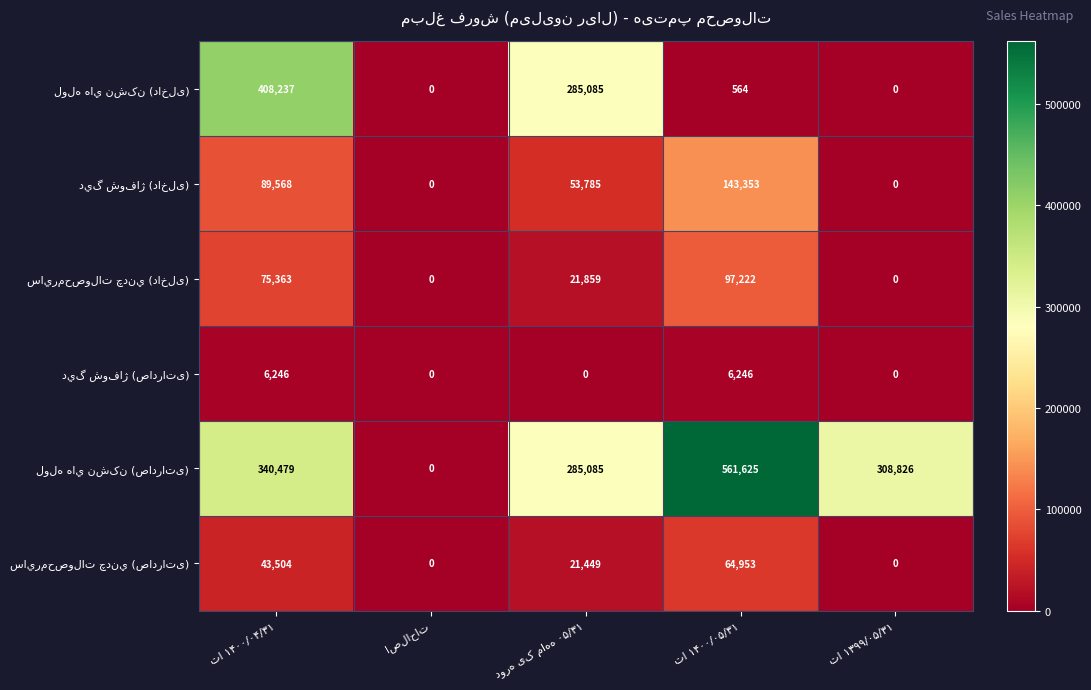

What is the difference between the highest and lowest values at تا ۱۴۰۰/۰۴/۳۱?

401991